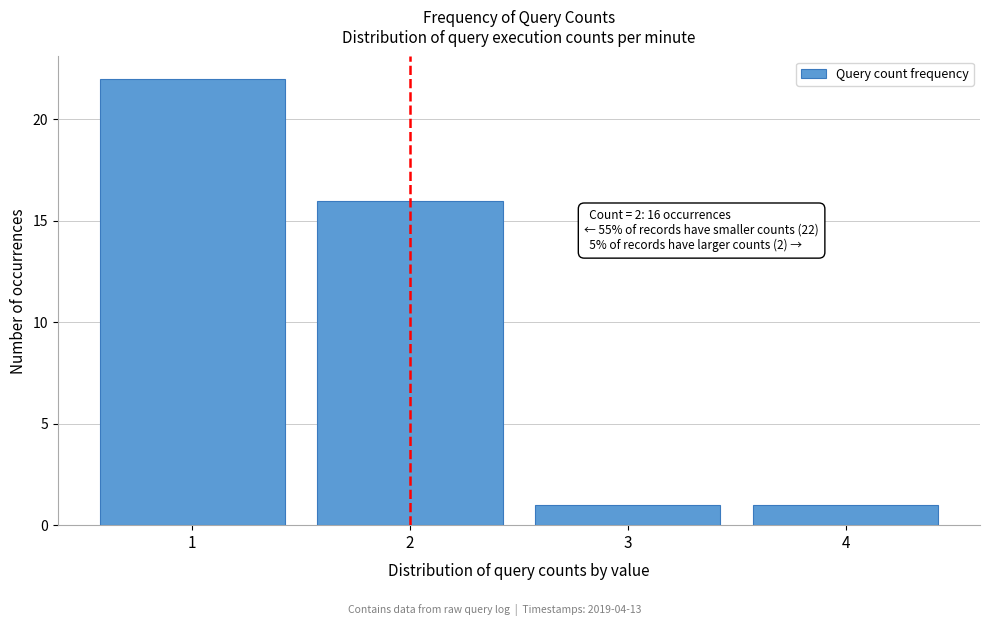

Over which range of the x-axis is the bar tallest?

0.5 to 1.5